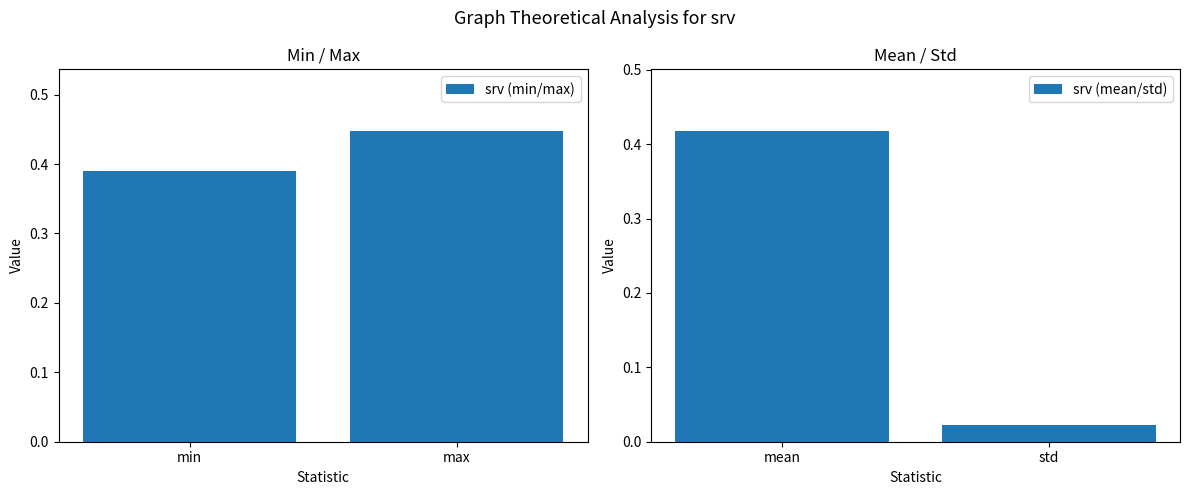

Rank the categories by srv (min/max) value from lowest to highest.

min, max